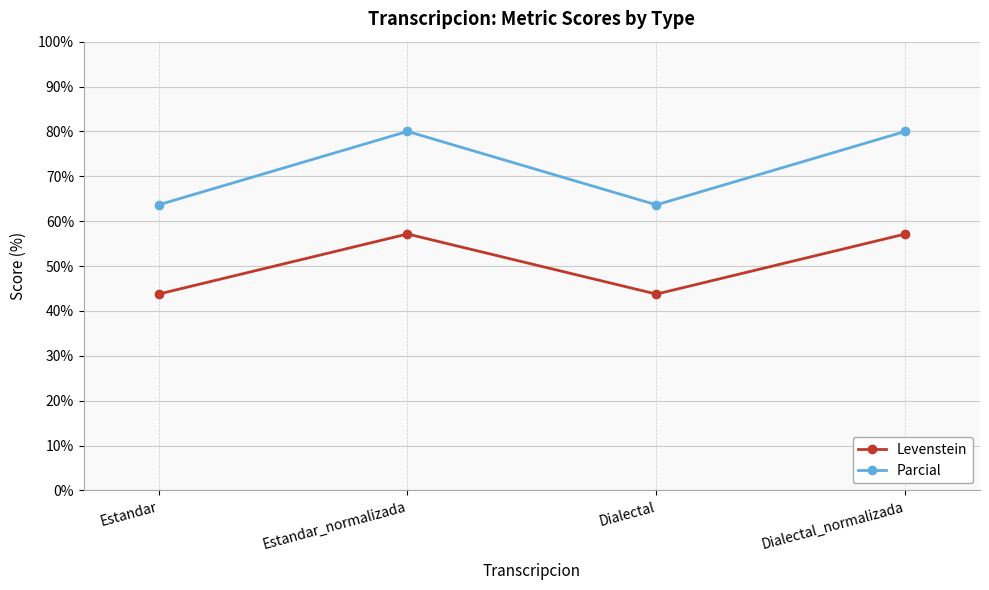

How many categories are shown in the chart?

4